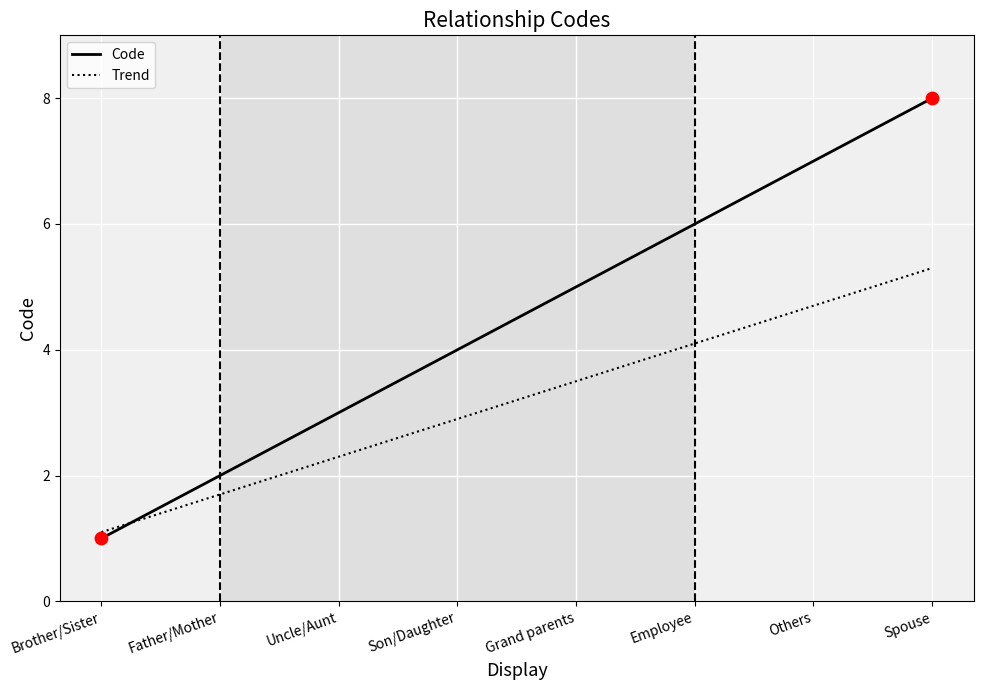

What are all the series names shown in the legend?

Code, Trend